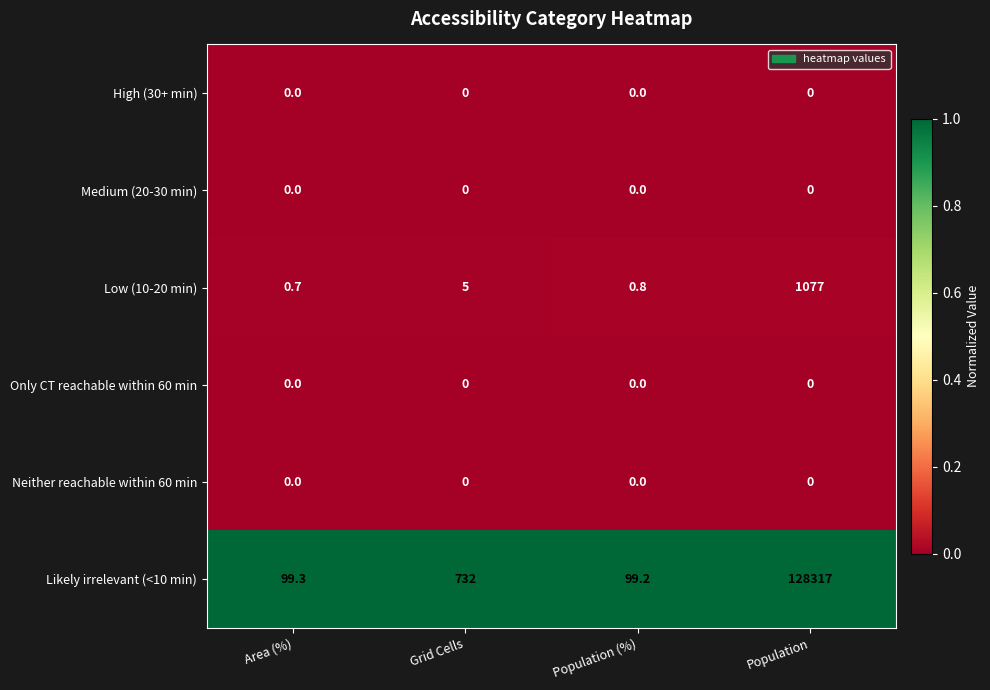

Between Grid Cells and Population (%), which series saw the biggest shift?

Likely irrelevant (<10 min)